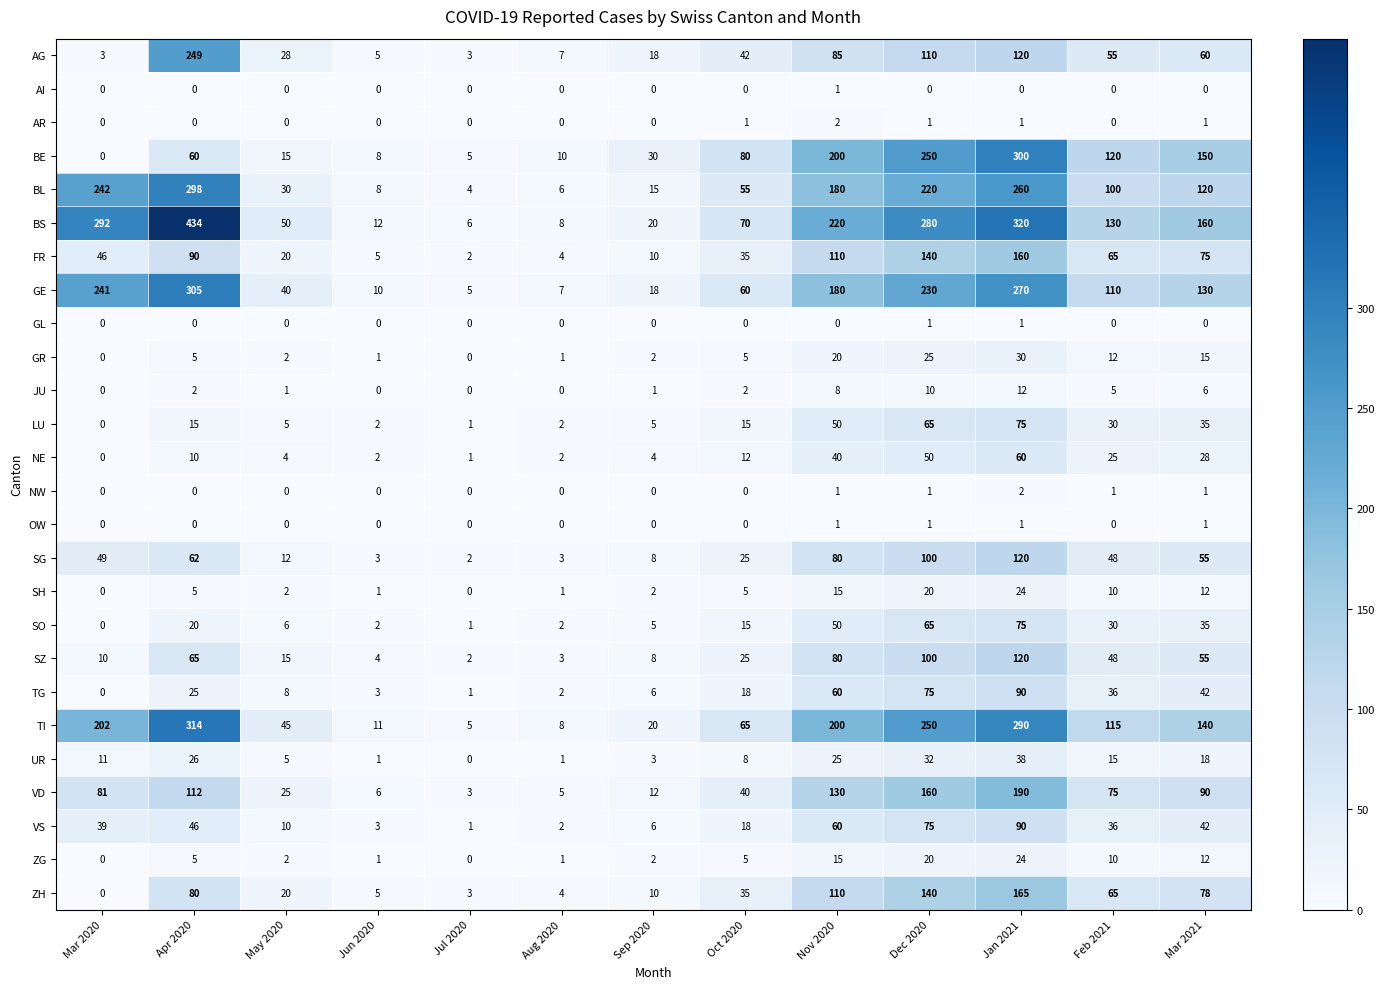

How many data points does each series have?

13